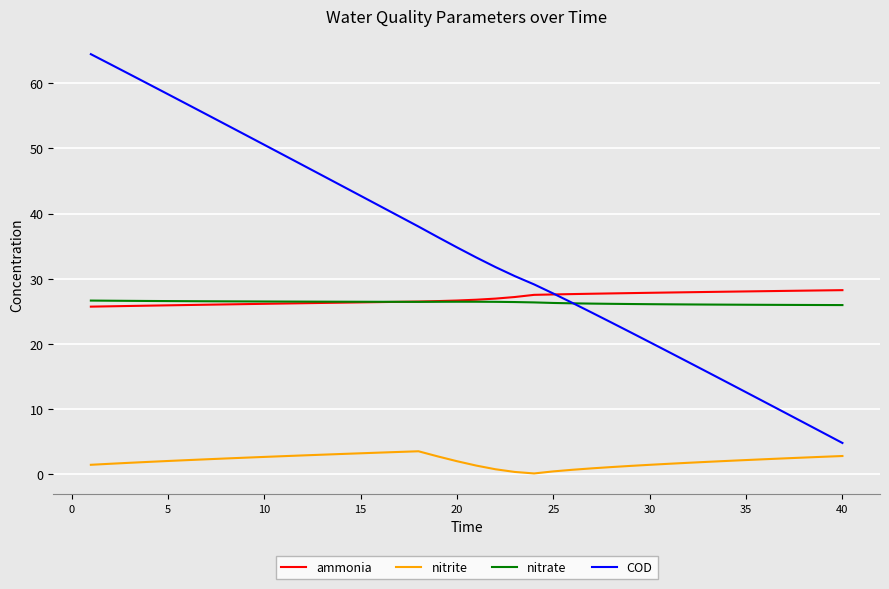

True or false: nitrite and ammonia intersect in this chart.

False